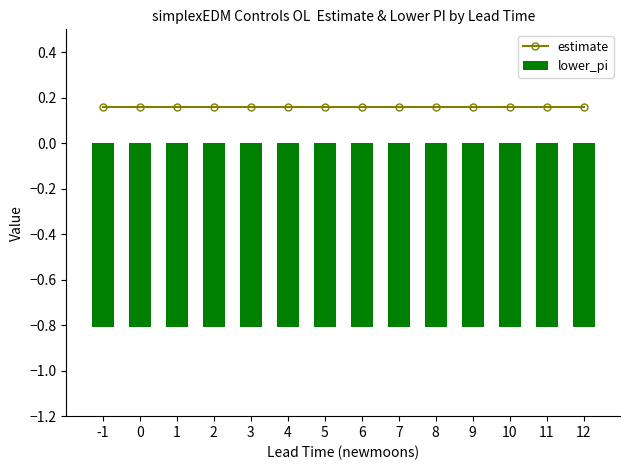

Is it true that lower_pi equals -0.8 at 1?

True